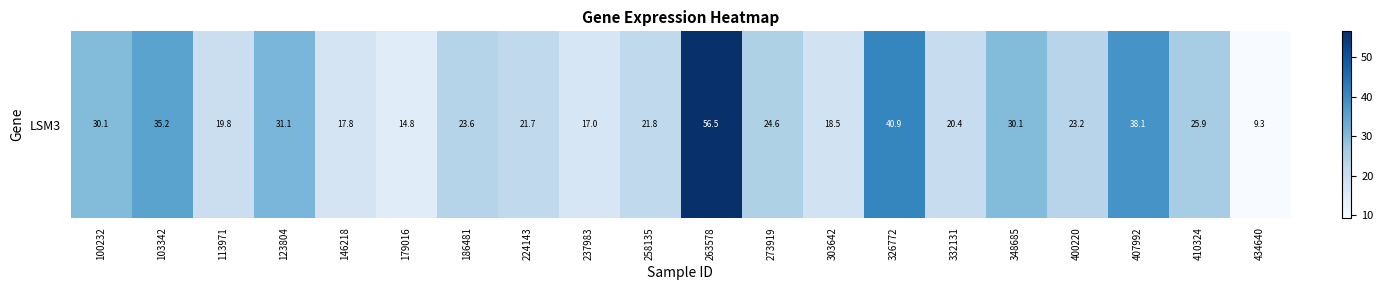

What is the average value?

26.0